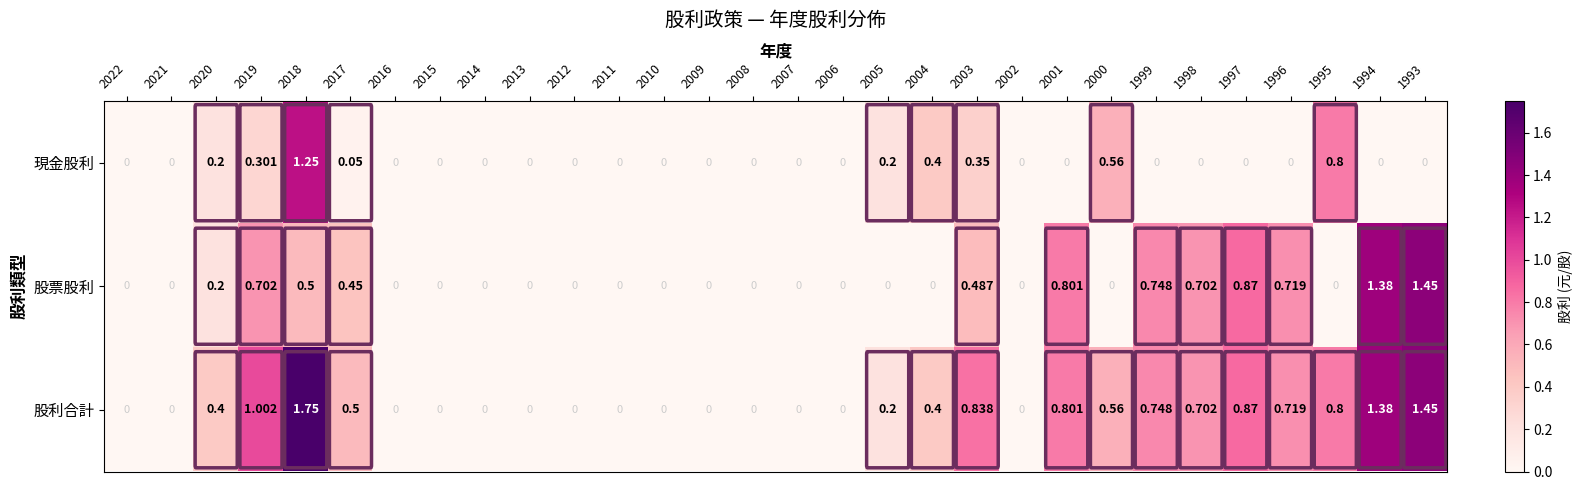

List the series in order of their peak value, lowest first.

現金股利, 股票股利, 股利合計